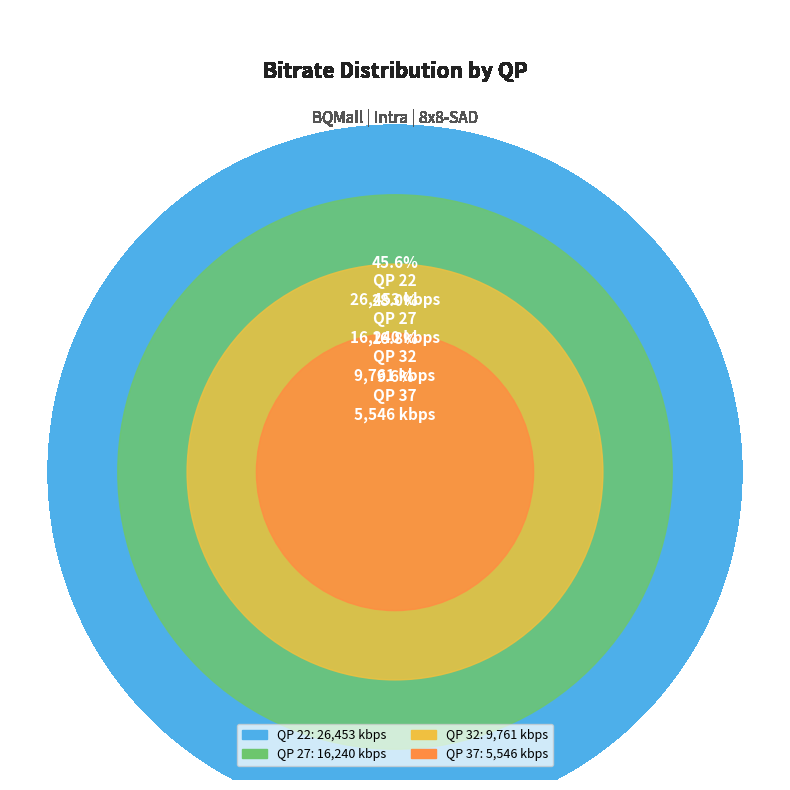

What is the change in value from QP 27 to QP 32?

-6478.7